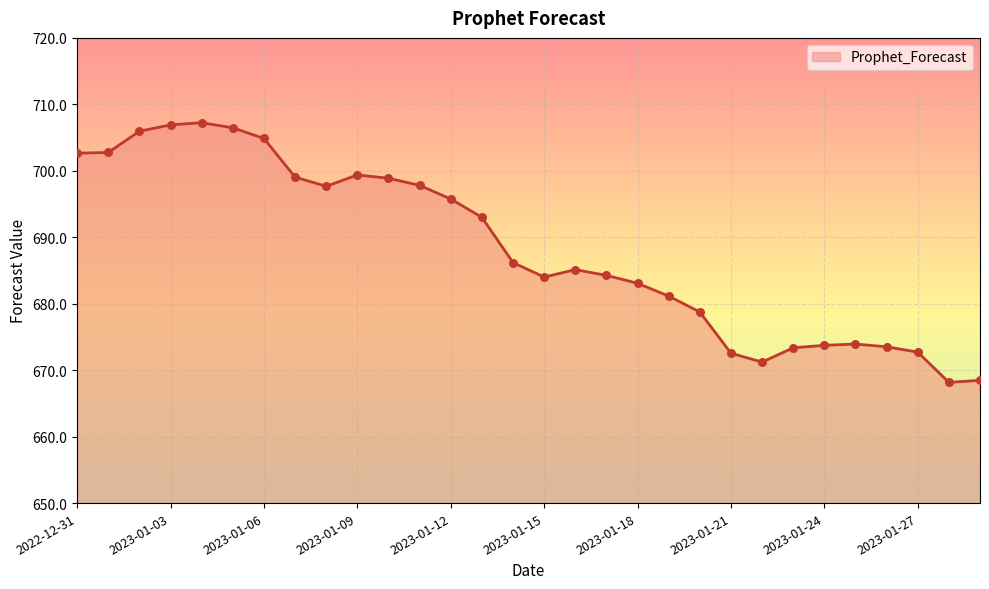

What is the minimum value shown in the chart?

668.2